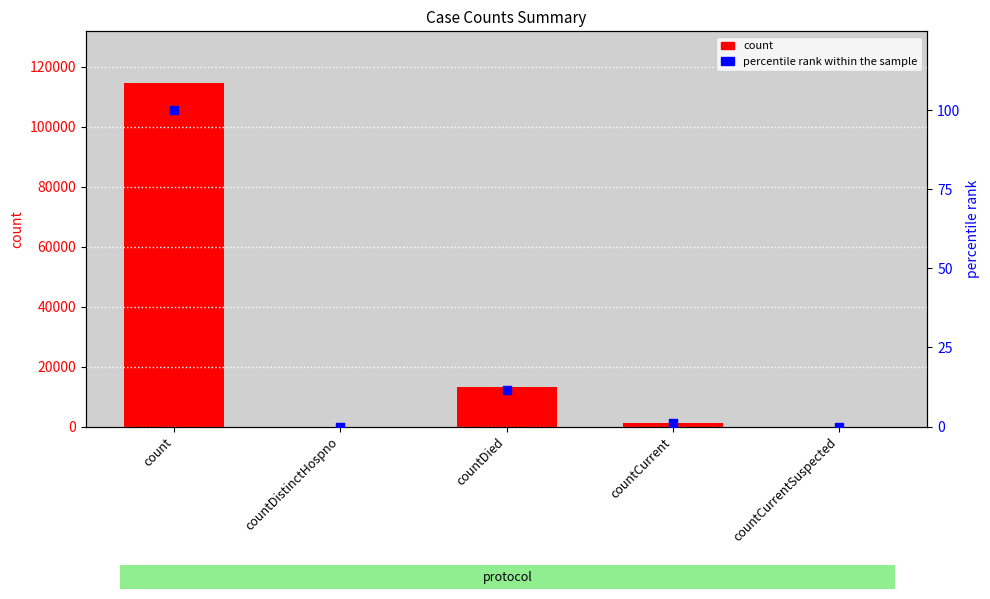

At which category is the sum across all series the highest?

count